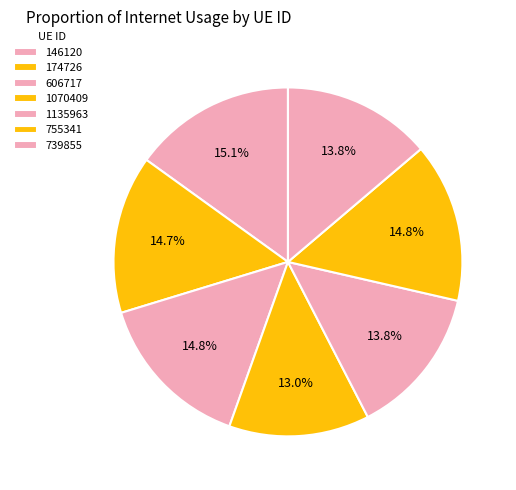

Does 606717 represent more than half of the total?

No